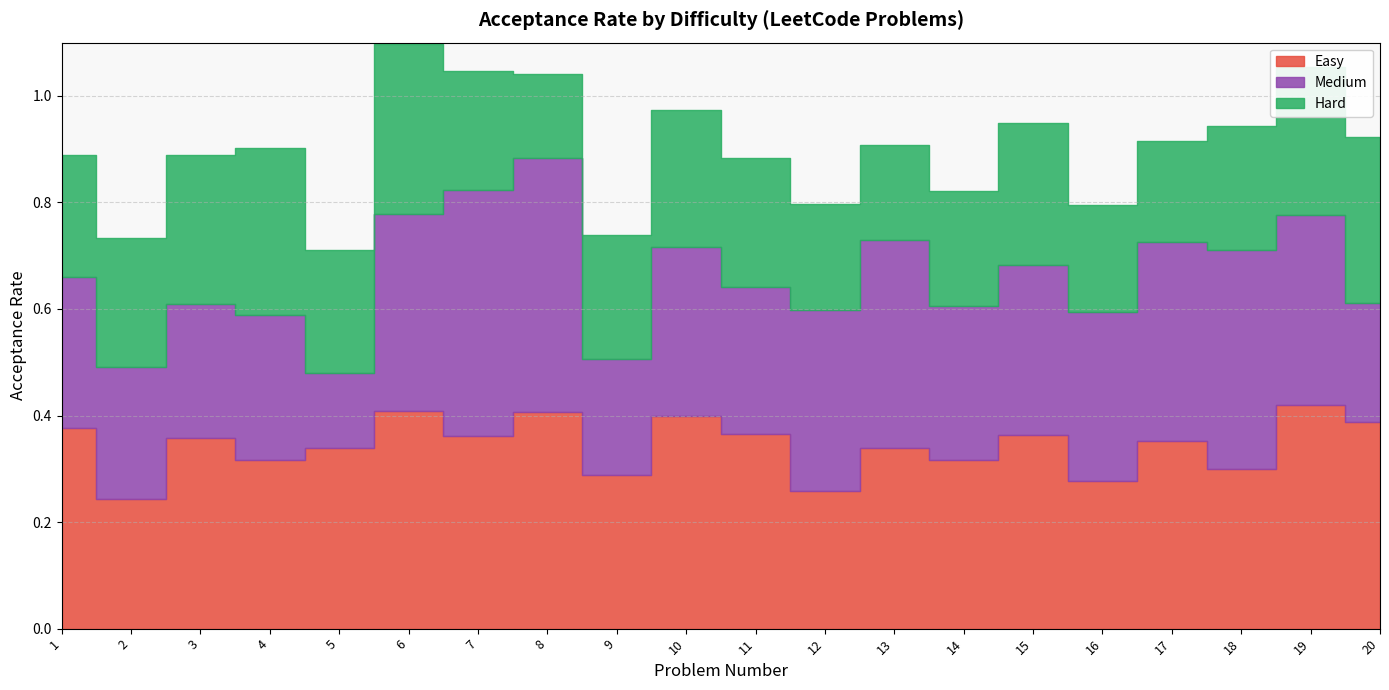

How many lines are shown in the chart?

3